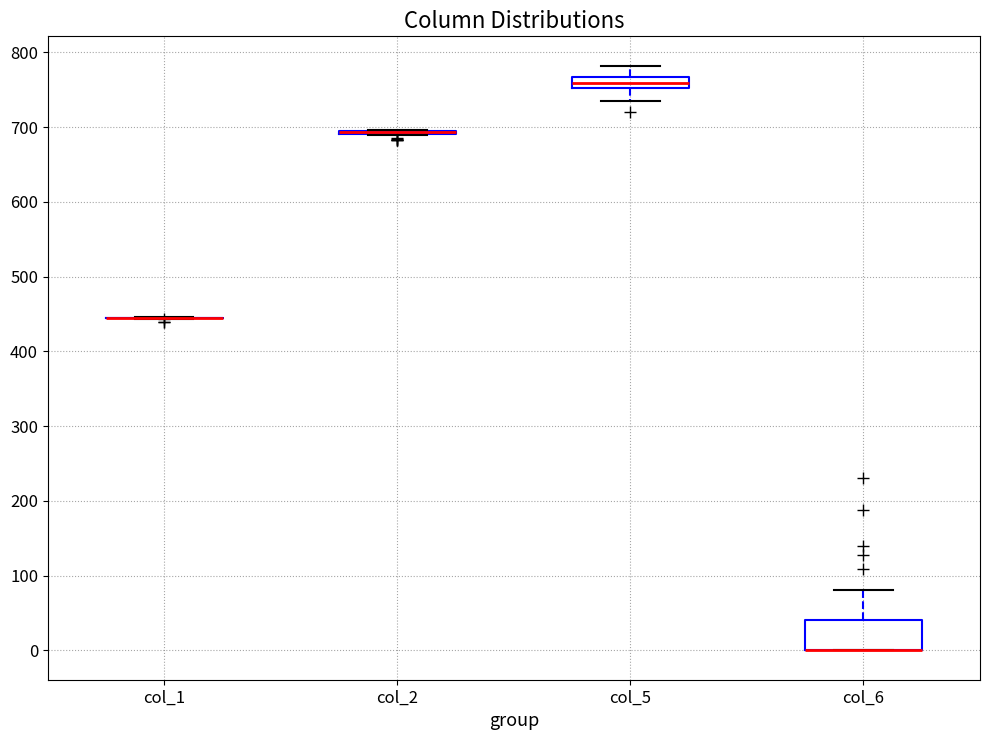

Where is the upper edge of the box for col_5 on the y-axis? The values are not printed on the chart, so give them approximately, as read against the axis.

770